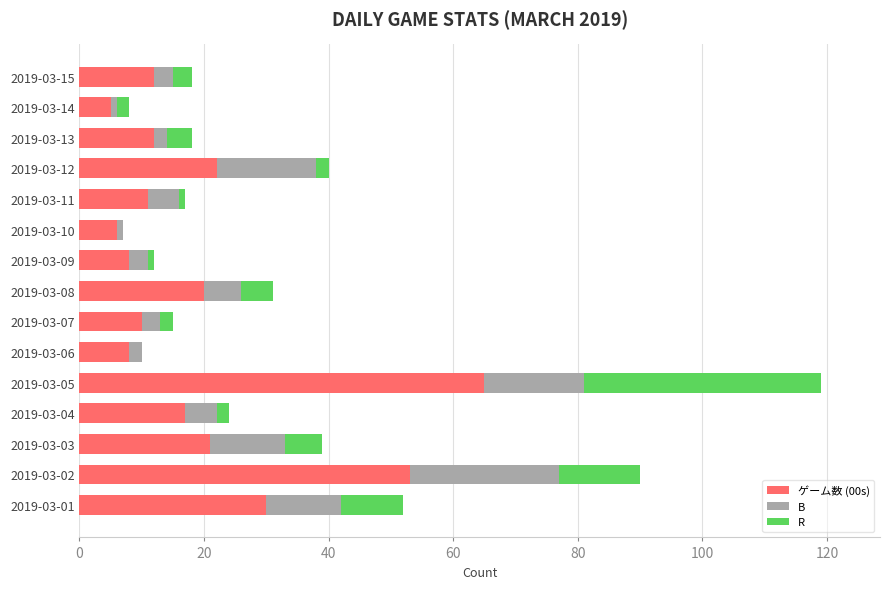

The value of ゲーム数 (00s) at 2019-03-03 is 21. True or false?

True